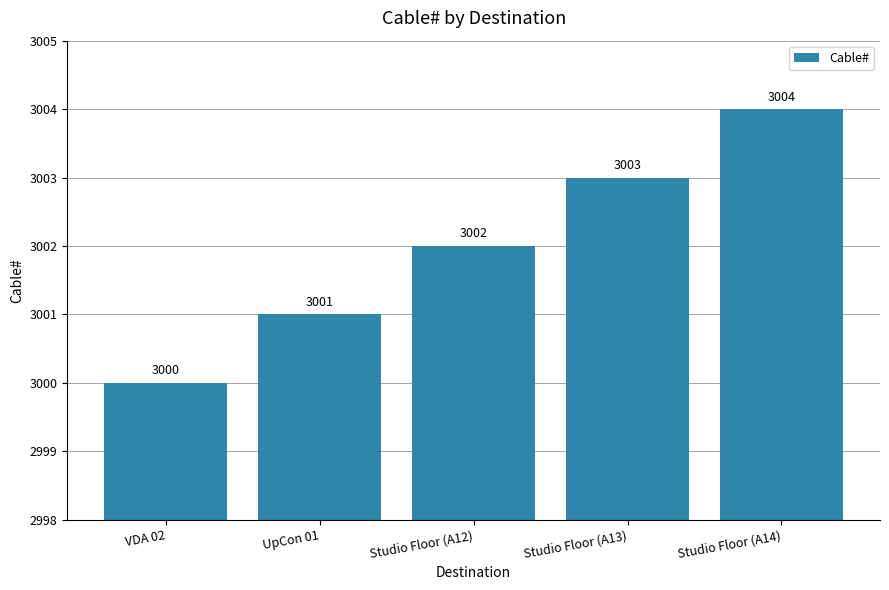

Are the bars horizontal?

No